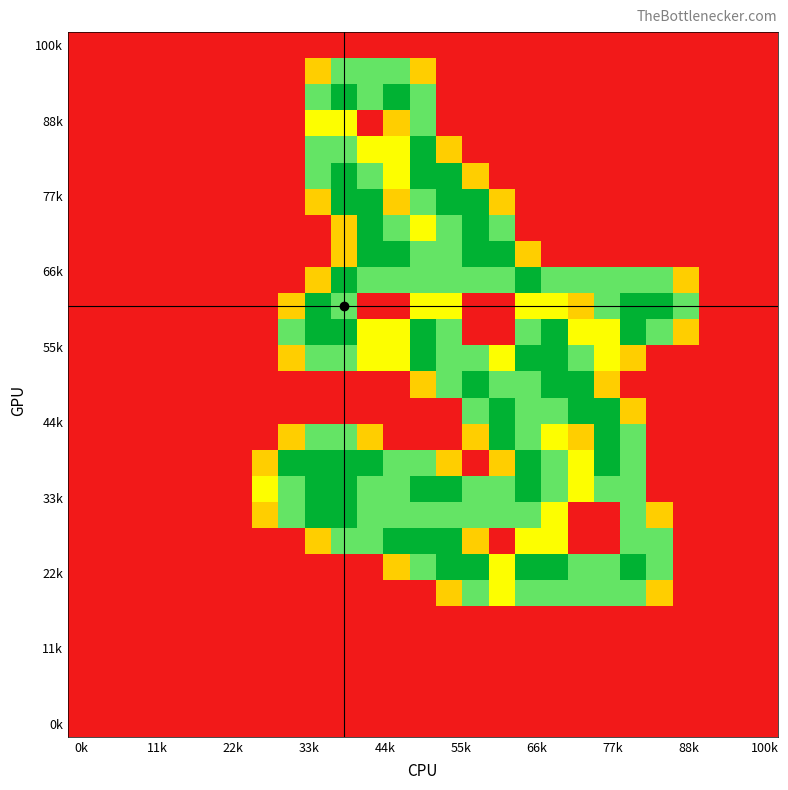

What is the maximum value shown in the chart?

2.0